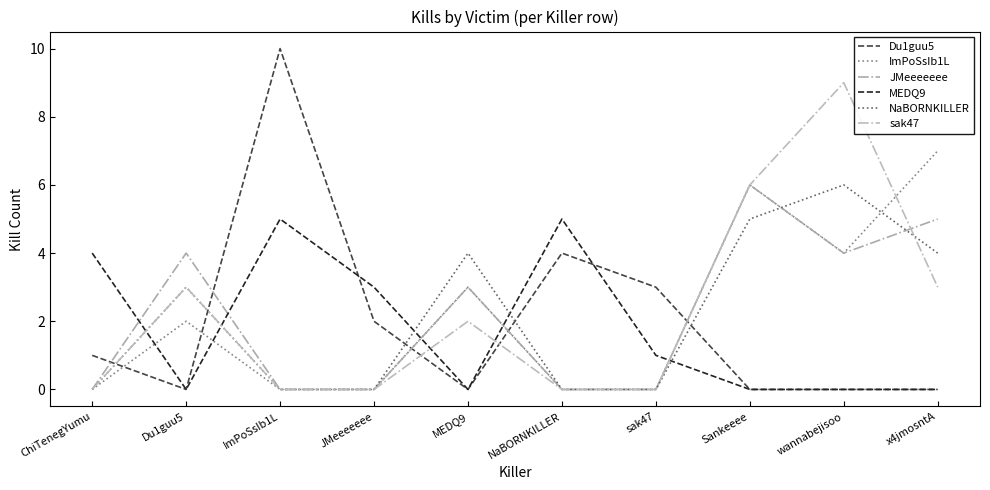

Count the MEDQ9 values in the range 0 to 4.

8